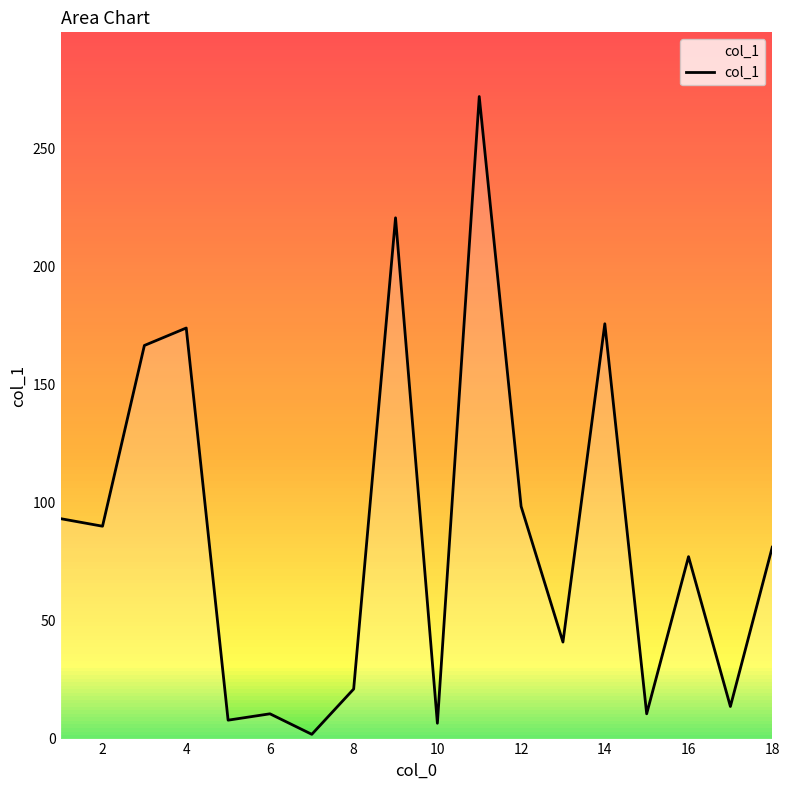

Reading right to left, what are all the values shown in this chart?

81.1	13.6	77.1	10.5	175.8	40.9	98.4	272.1	6.5	220.7	21.0	1.8	10.5	7.8	174.0	166.6	90.0	93.2